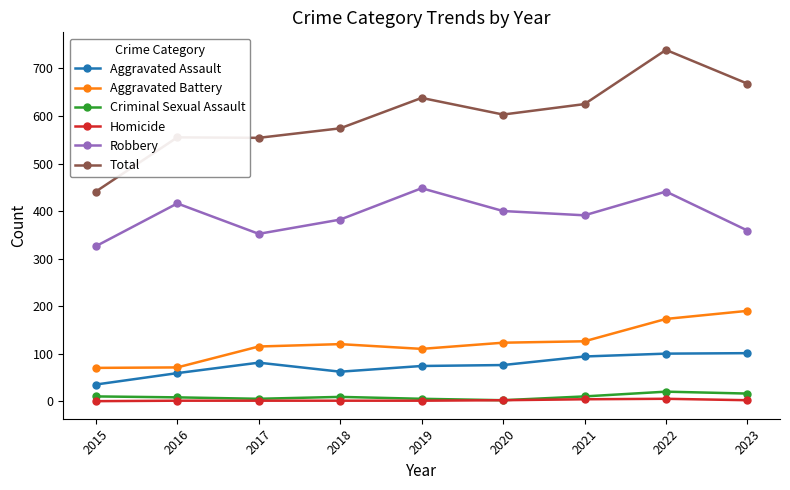

What is the sum of all Robbery values?

3515